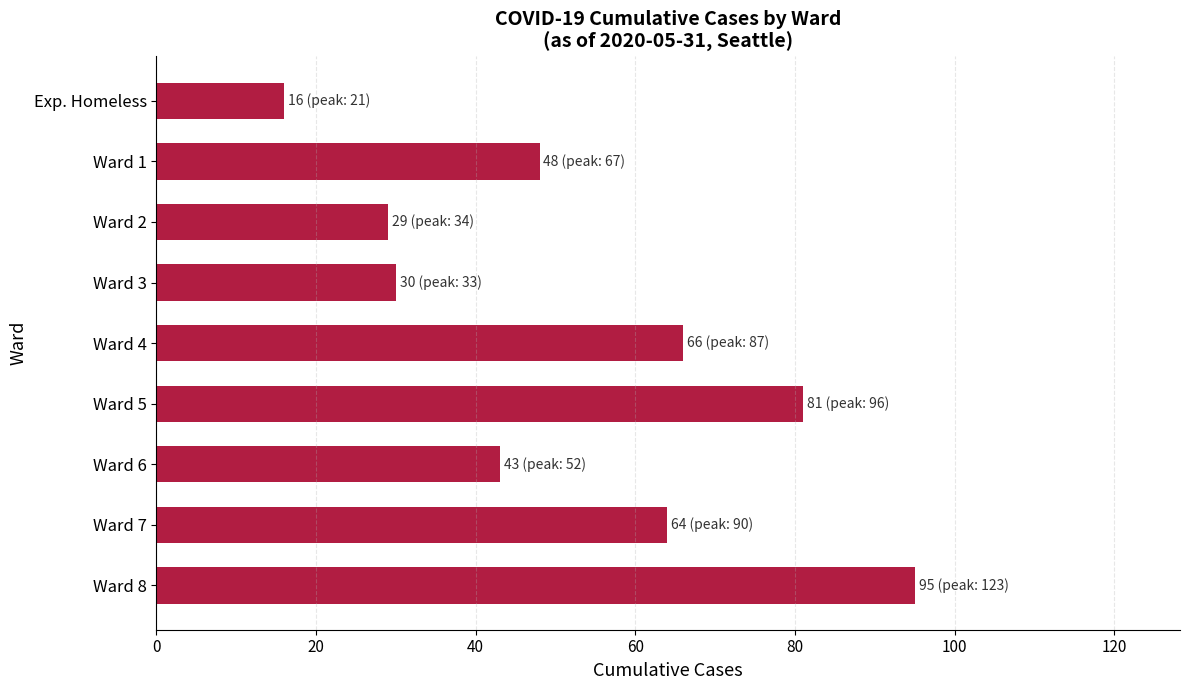

What is the change in value from Ward 6 to Ward 3?

-13